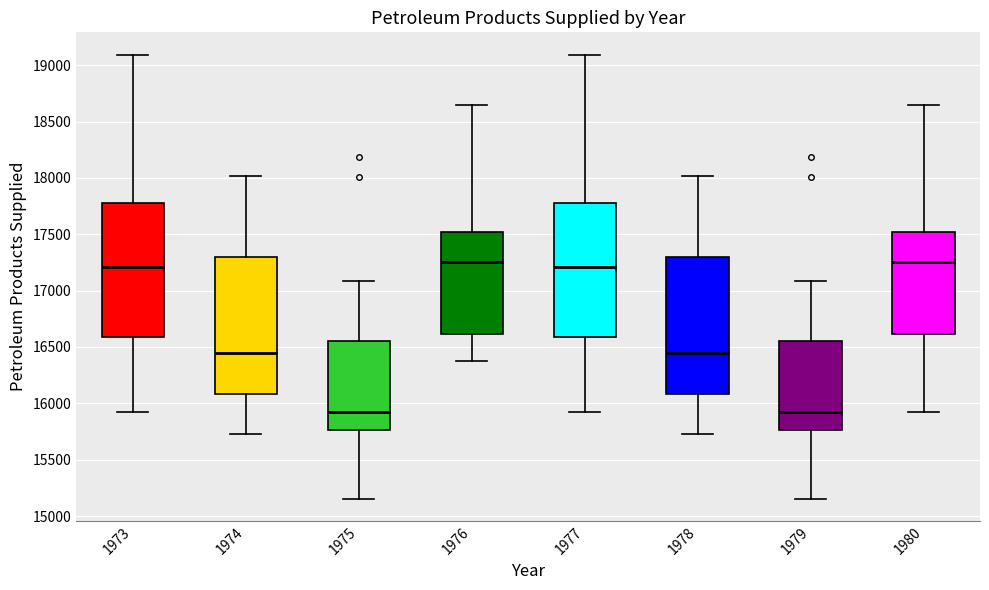

Reading left to right, transcribe this box plot: for each box, give where its median line is, the range the box spans, and where its two whiskers end, as read against the y-axis. The values are not printed on the chart, so give them approximately, as read against the axis.

1973: median 17200, box 16600 to 17800, whiskers 15900 to 19100
1974: median 16450, box 16100 to 17300, whiskers 15750 to 18000
1975: median 15950, box 15750 to 16550, whiskers 15150 to 17100
1976: median 17250, box 16600 to 17500, whiskers 16350 to 18650
1977: median 17200, box 16600 to 17800, whiskers 15900 to 19100
1978: median 16450, box 16100 to 17300, whiskers 15750 to 18000
1979: median 15950, box 15750 to 16550, whiskers 15150 to 17100
1980: median 17250, box 16600 to 17500, whiskers 15900 to 18650